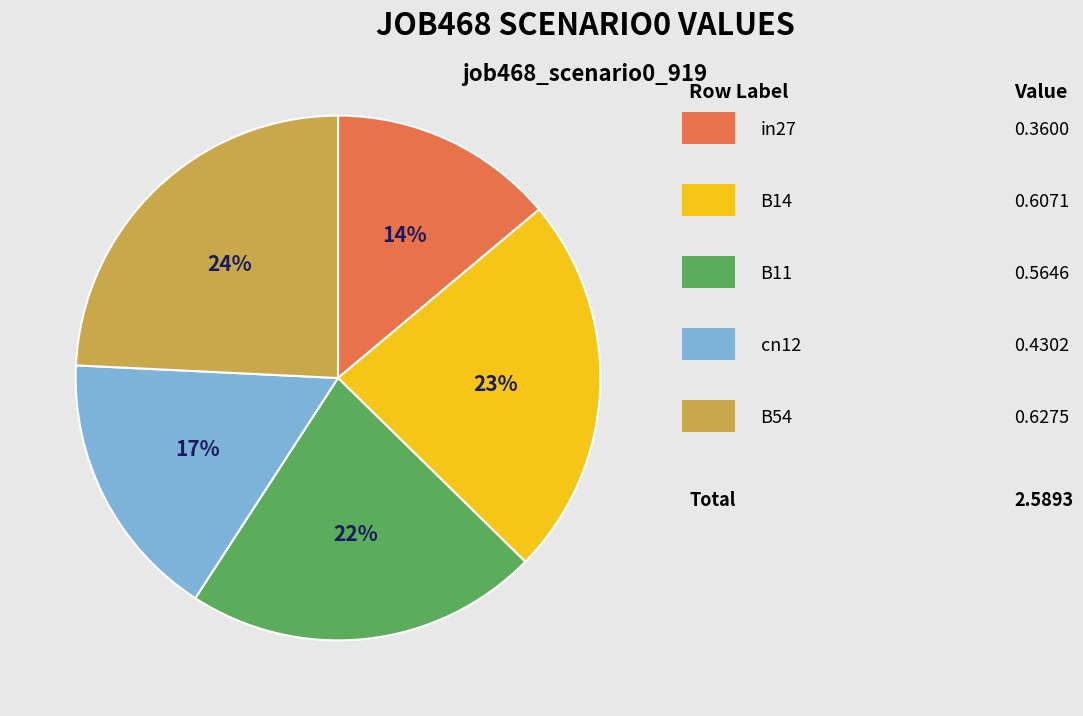

To the nearest percent, what is the average slice percentage?

20%